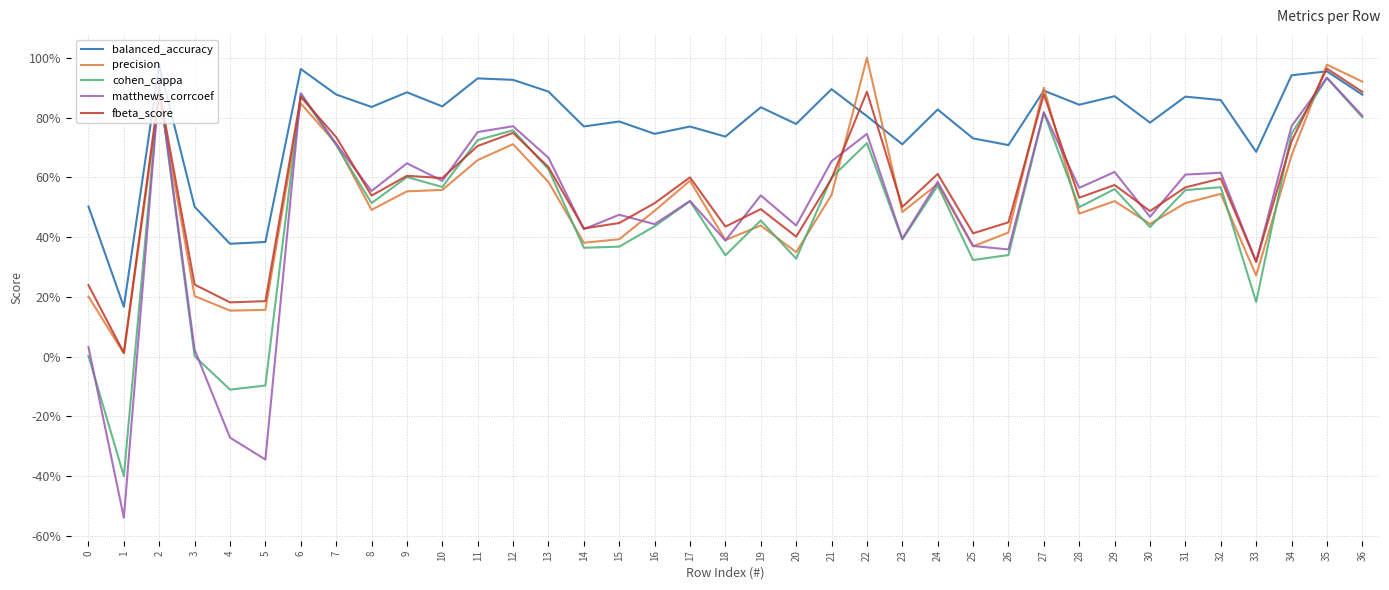

Rank the categories by precision value from lowest to highest.

1, 4, 5, 0, 3, 33, 20, 25, 14, 18, 15, 26, 19, 30, 28, 23, 16, 8, 31, 29, 21, 32, 9, 10, 24, 13, 17, 11, 34, 12, 7, 6, 2, 27, 36, 35, 22